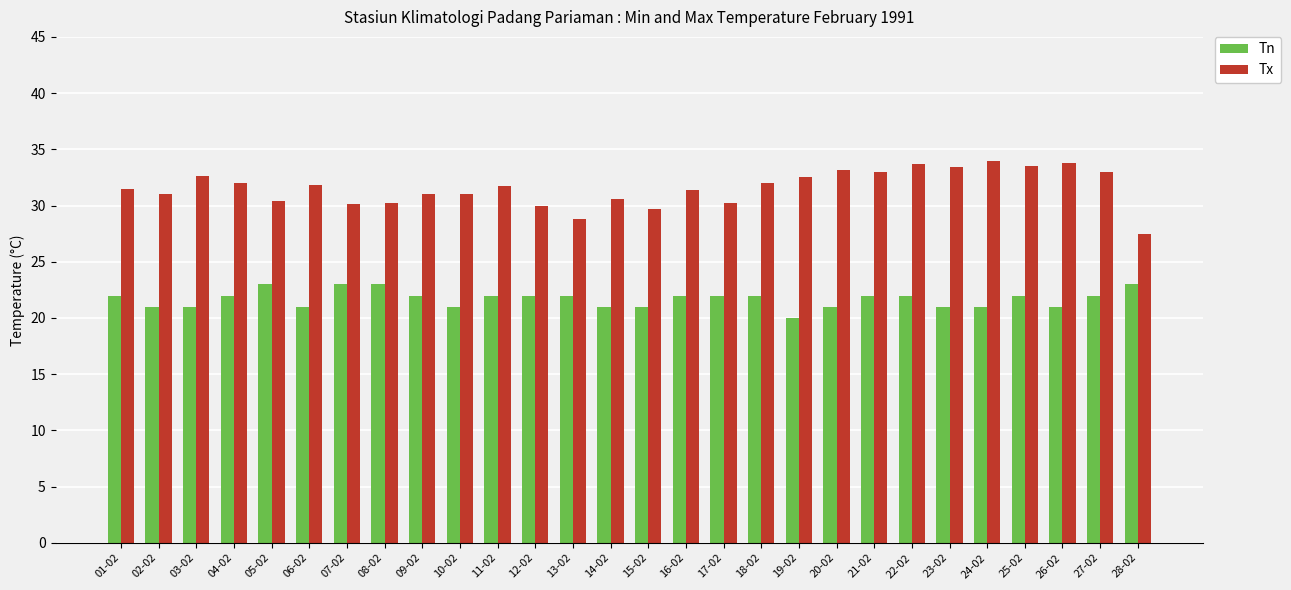

What is the approximate value of Tx at 04-02?

32.0